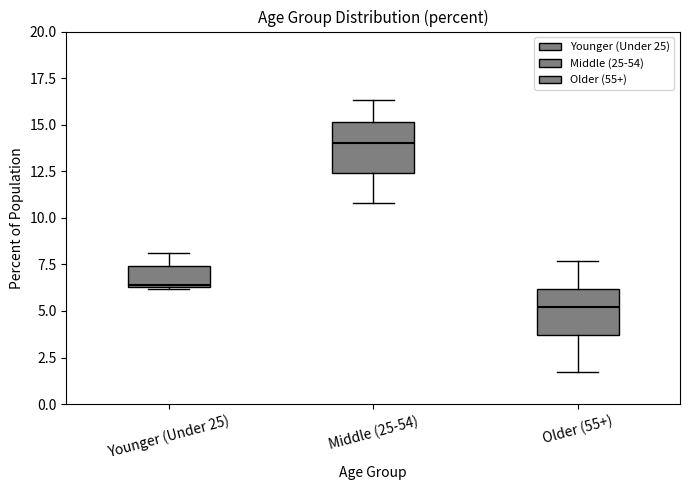

Where does the upper whisker of the box for Younger (Under 25) end on the y-axis? The values are not printed on the chart, so give them approximately, as read against the axis.

8.0